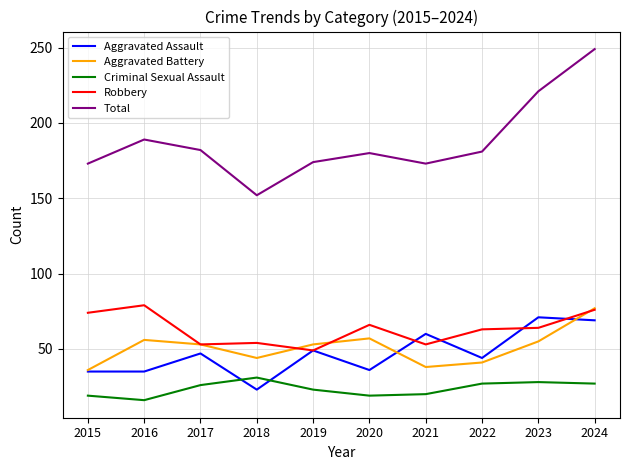

True or false: Aggravated Battery and Total intersect in this chart.

False